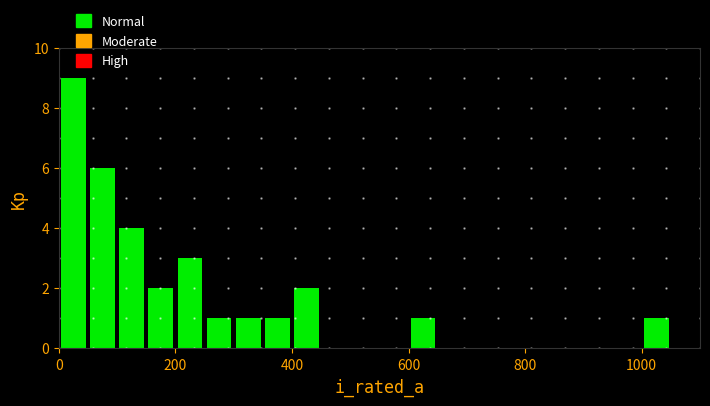

Around what value on the x-axis is the tallest bar? Give the approximate position of its centre, as read against the axis.

20